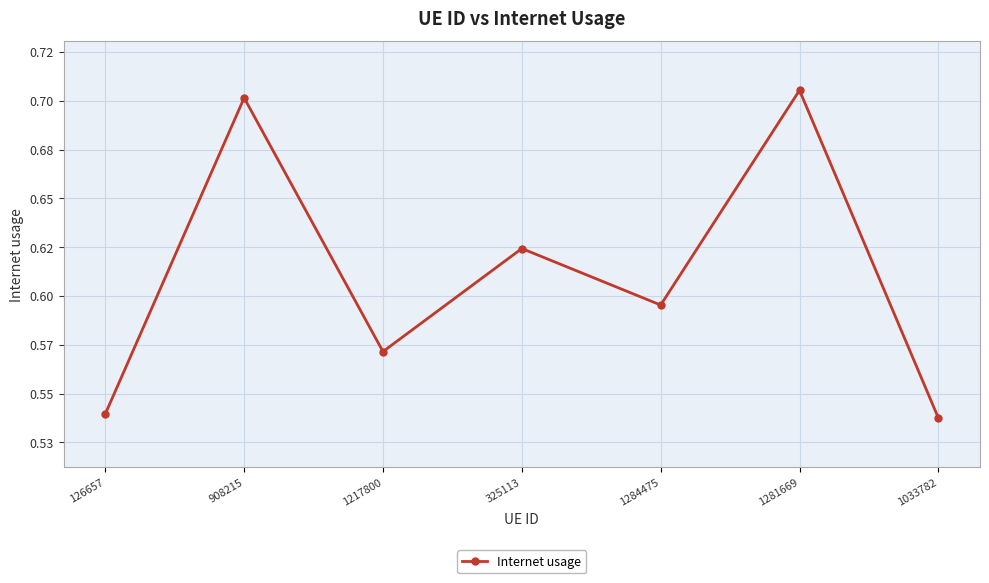

Does the chart have visible grid lines?

Yes